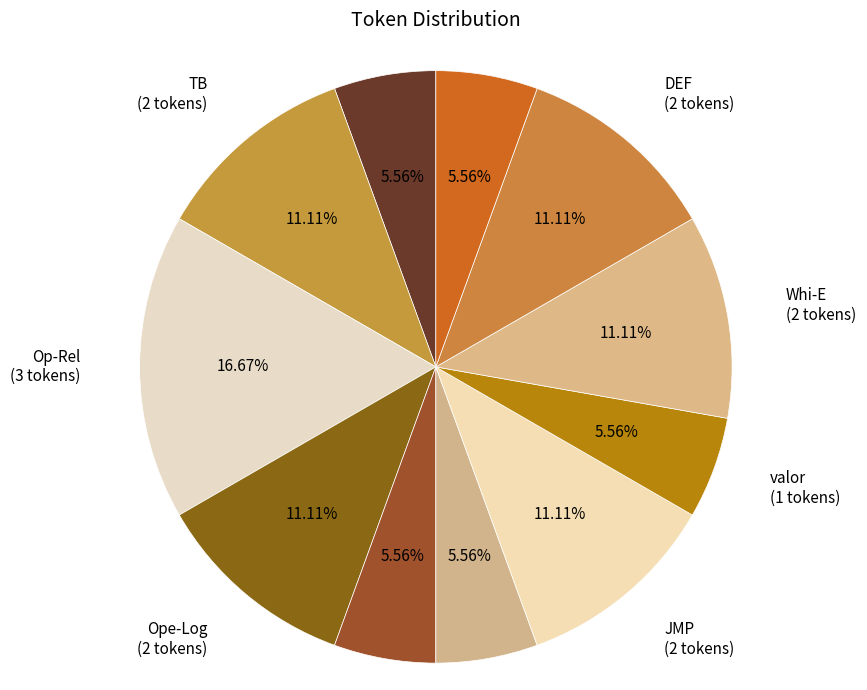

True or false: Op-Rel accounts for 17% of the total.

True